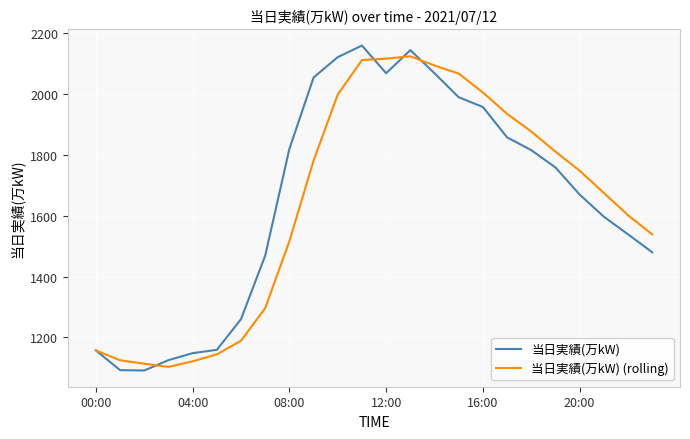

How many categories are shown in the chart?

24